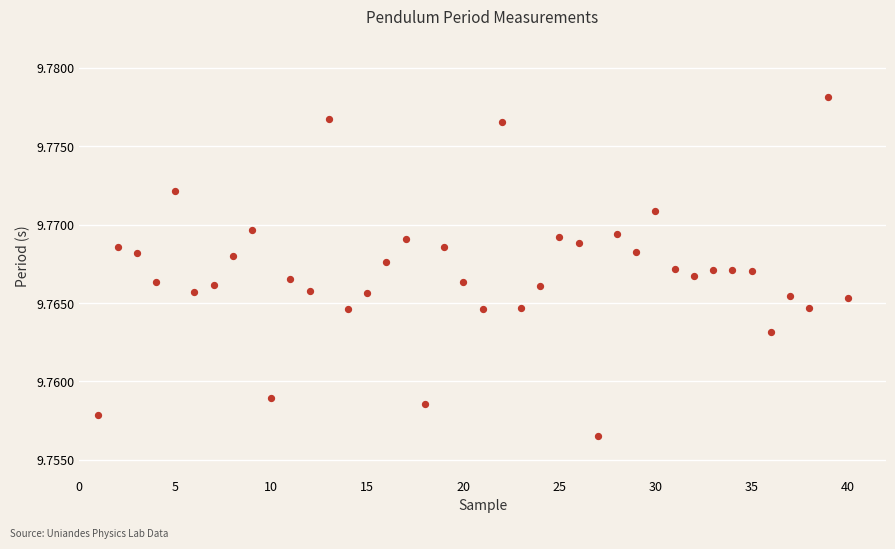

What is the range of X values (max minus min)?

39.0